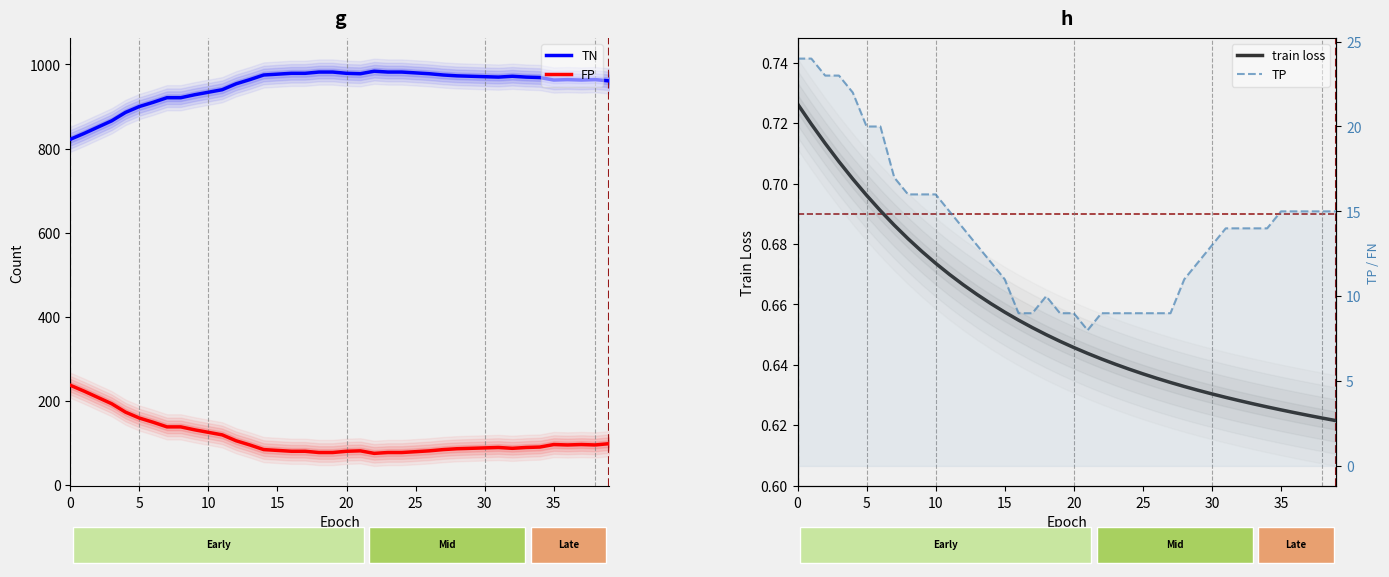

How many distinct data groups are displayed?

4